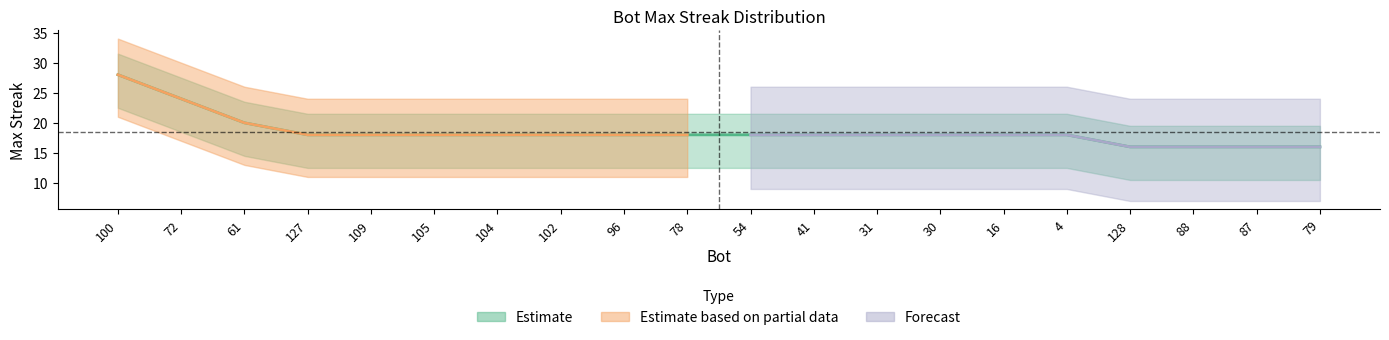

What is the sum of the values at 31 and 96?

36